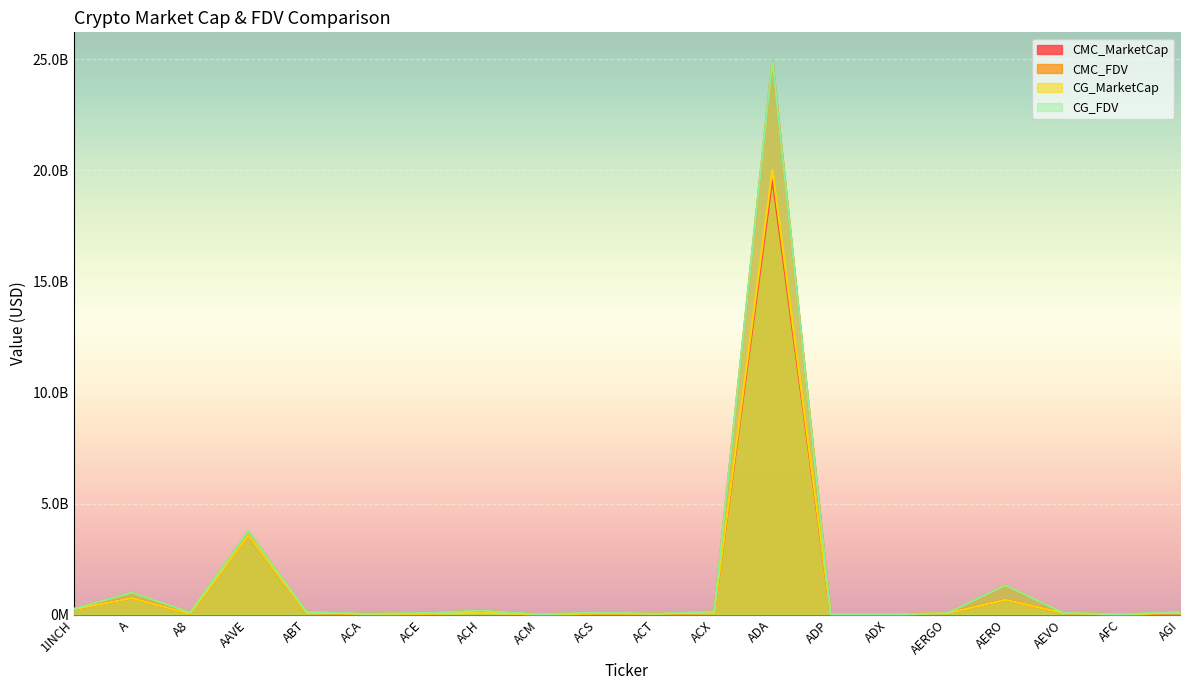

How many series are shown in this chart?

4